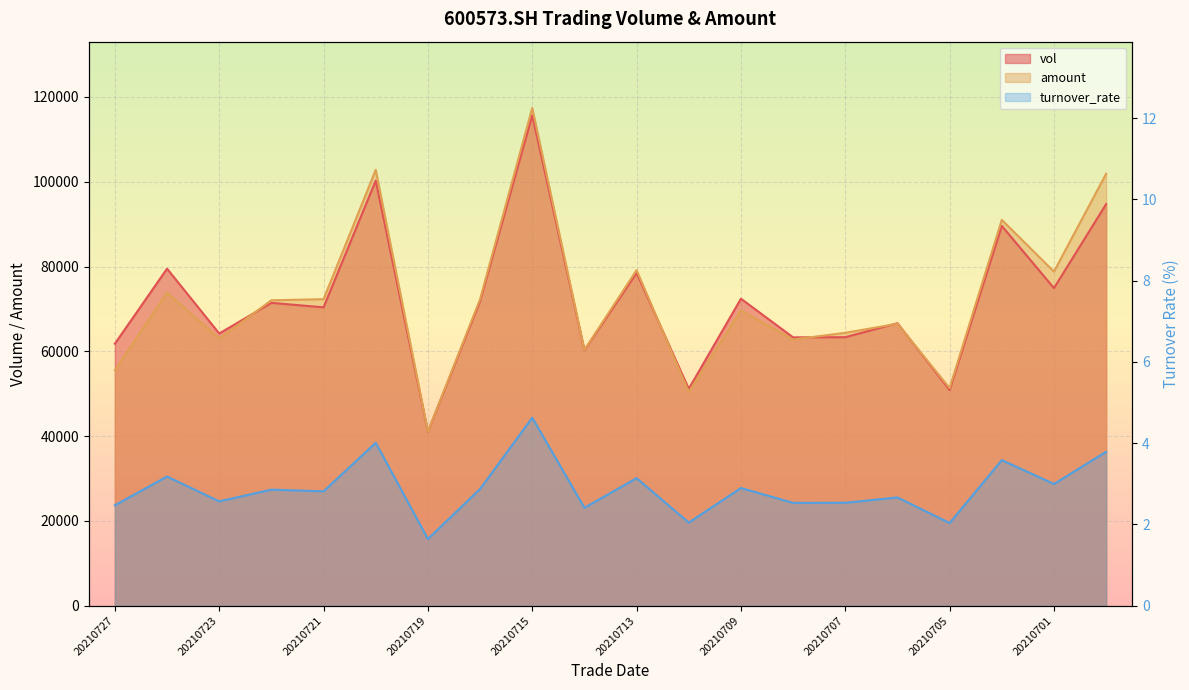

What is the difference between the maximum and second lowest values in the vol series?

64798.1